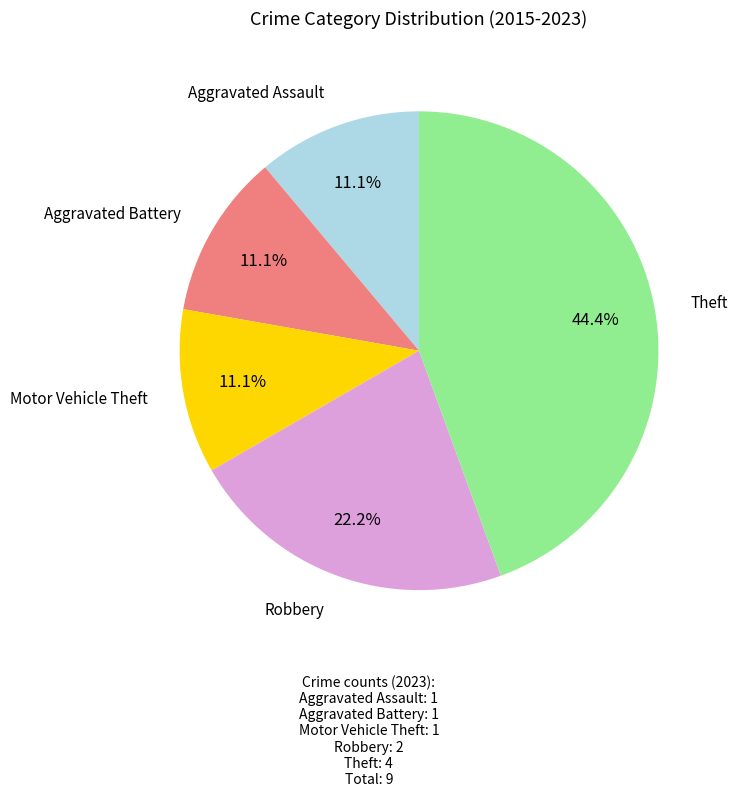

Is there any slice that represents more than half of the pie?

No